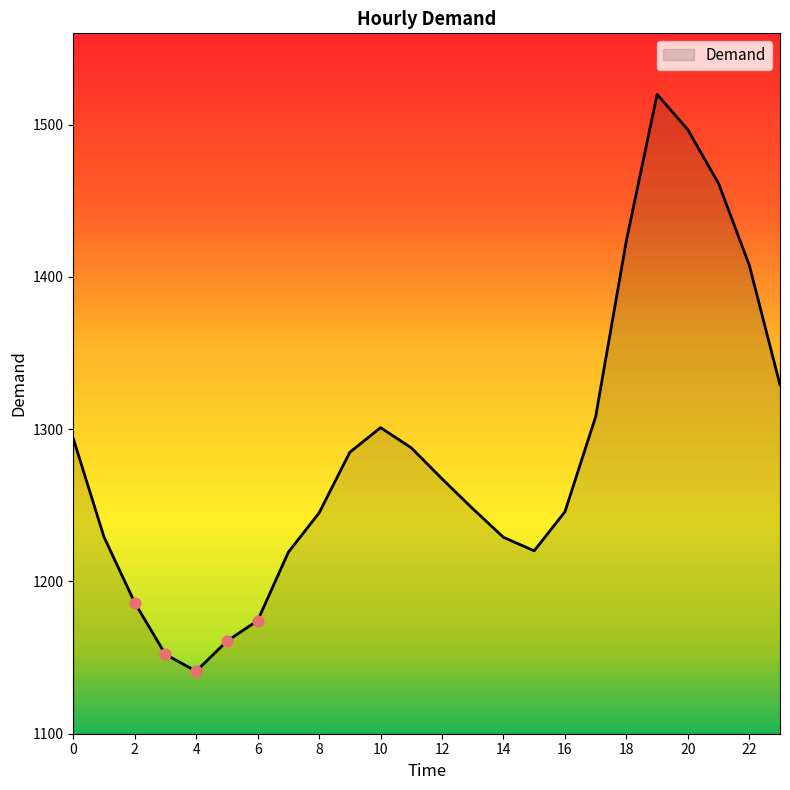

What is the difference between the maximum and minimum values?

378.9